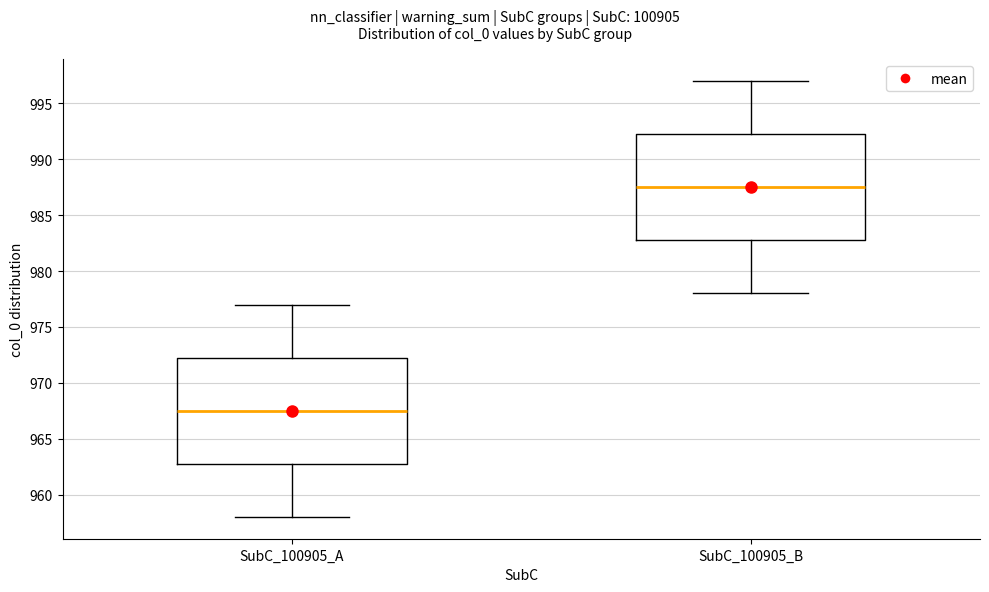

Reading left to right, transcribe this box plot: for each box, give where its median line is, the range the box spans, and where its two whiskers end, as read against the y-axis. The values are not printed on the chart, so give them approximately, as read against the axis.

SubC_100905_A: median 967.5, box 963.0 to 972.5, whiskers 958.0 to 977.0
SubC_100905_B: median 987.5, box 983.0 to 992.5, whiskers 978.0 to 997.0